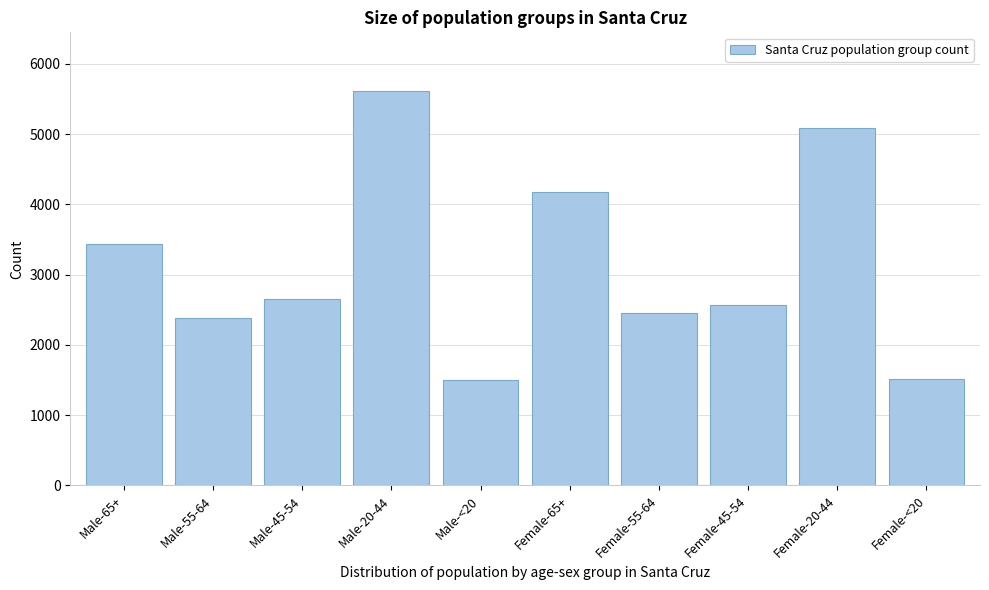

What is the sum of the values at Male-45-54 and Male-55-64?

5037